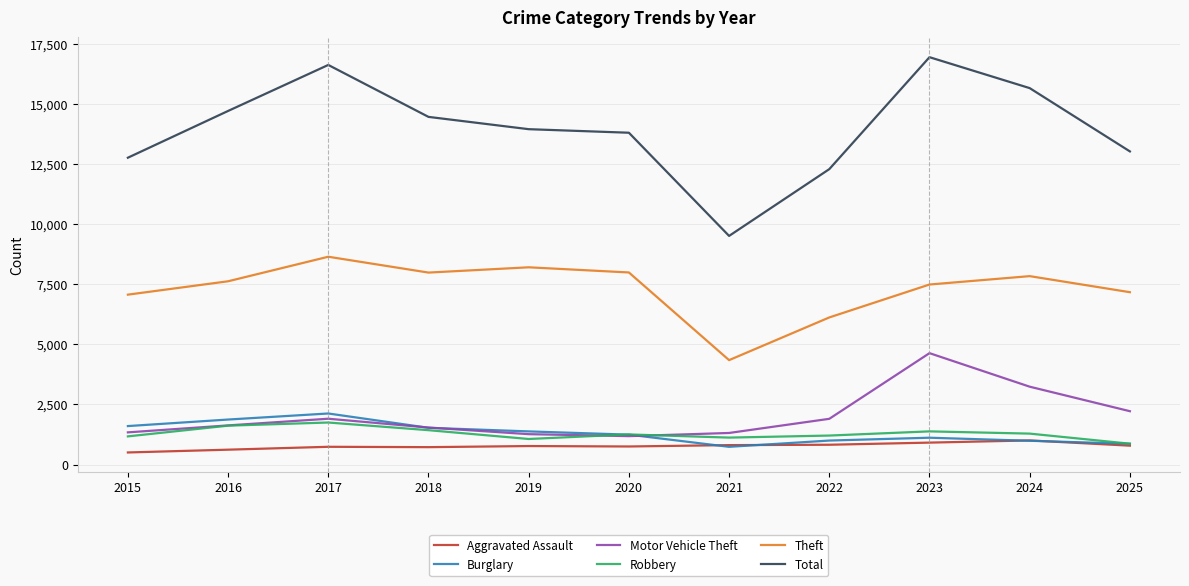

Is the value of Burglary at 2017 greater than the value of Theft at 2023?

No